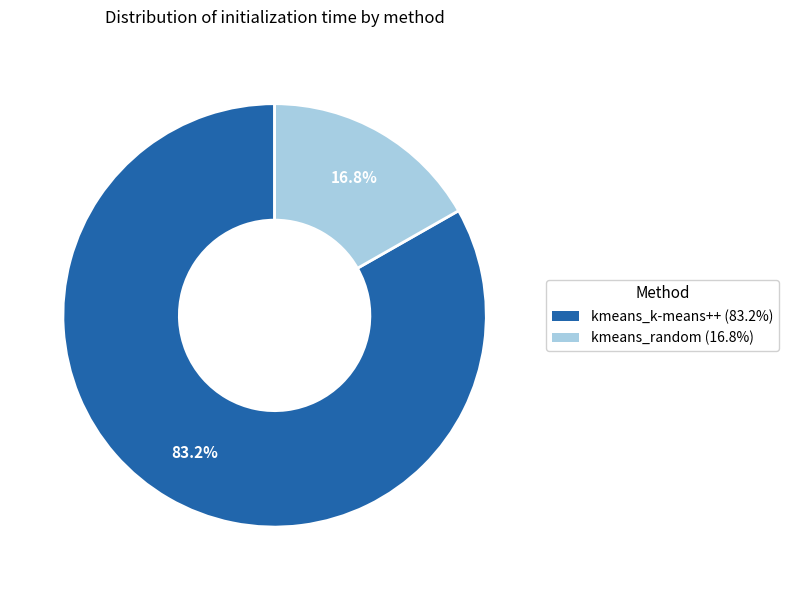

Does kmeans_random account for over 50% of the chart?

No